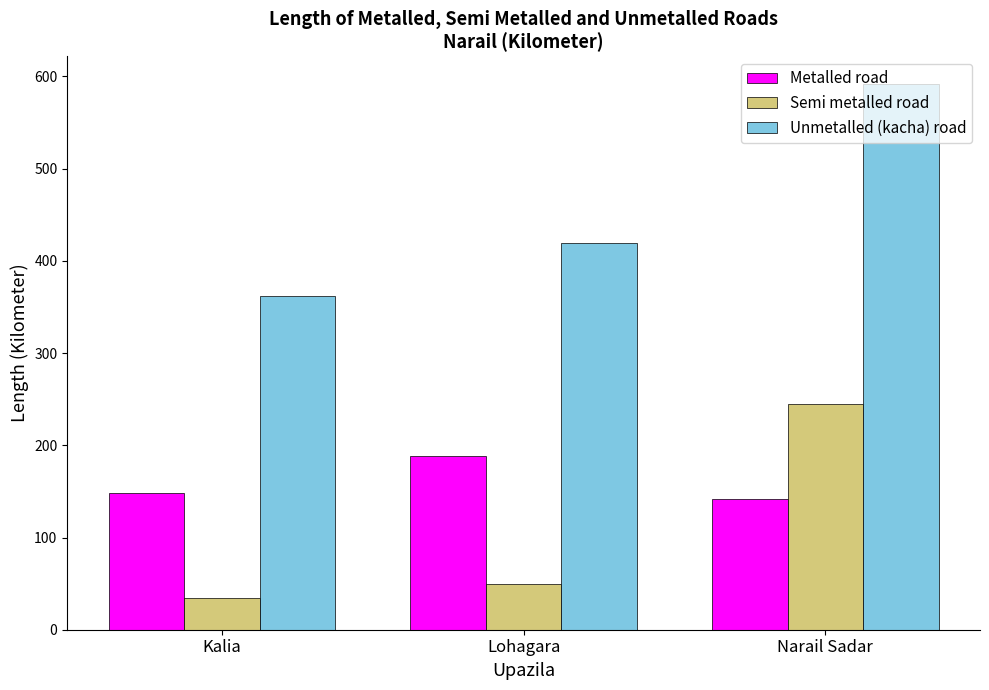

What is the total value across all series at Lohagara?

656.4